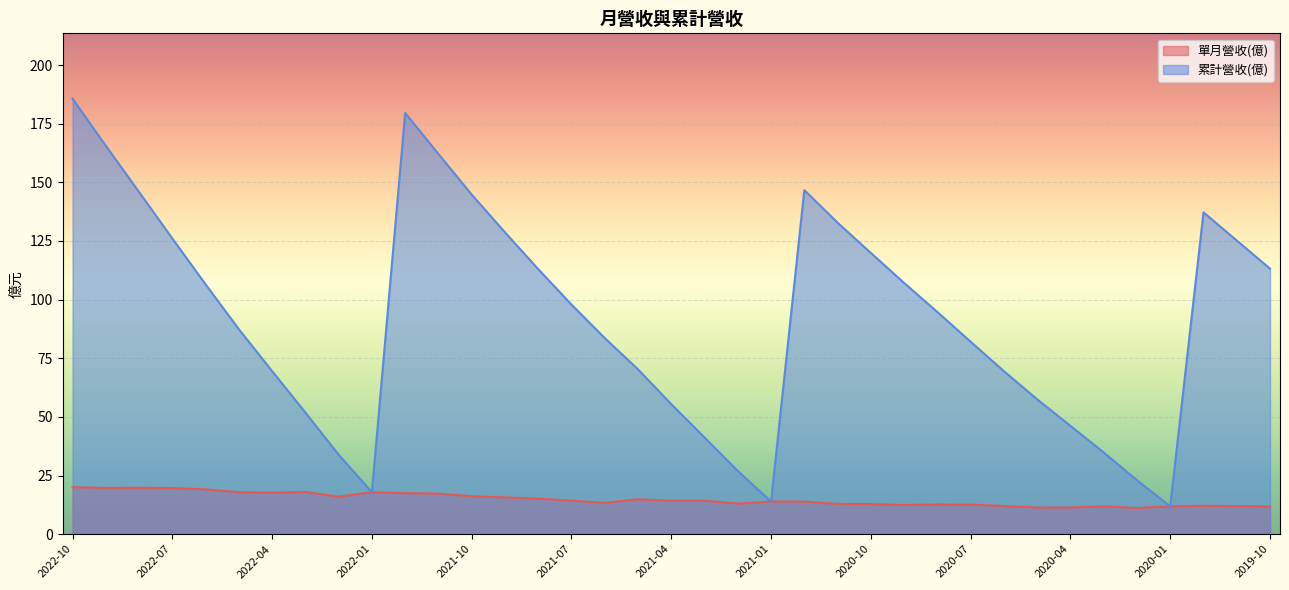

Reading left to right, extract all data points from this chart.

單月營收(億): 2022-10=20.0	2022-09=19.7	2022-08=19.8	2022-07=19.7	2022-06=19.1	2022-05=17.9	2022-04=17.7	2022-03=18.0	2022-02=16.0	2022-01=17.9	2021-12=17.4	2021-11=17.3	2021-10=16.2	2021-09=15.7	2021-08=15.1	2021-07=14.3	2021-06=13.3	2021-05=14.9	2021-04=14.2	2021-03=14.3	2021-02=13.0	2021-01=13.9	2020-12=13.9	2020-11=12.9	2020-10=12.8	2020-09=12.4	2020-08=12.7	2020-07=12.6	2020-06=12.0	2020-05=11.3	2020-04=11.3	2020-03=11.8	2020-02=11.1	2020-01=11.8	2019-12=12.1	2019-11=11.9	2019-10=11.8
累計營收(億): 2022-10=185.7	2022-09=165.6	2022-08=145.9	2022-07=126.1	2022-06=106.5	2022-05=87.4	2022-04=69.5	2022-03=51.9	2022-02=33.9	2022-01=17.9	2021-12=179.6	2021-11=162.1	2021-10=144.8	2021-09=128.7	2021-08=113.0	2021-07=97.9	2021-06=83.6	2021-05=70.3	2021-04=55.4	2021-03=41.2	2021-02=26.9	2021-01=13.9	2020-12=146.7	2020-11=132.8	2020-10=119.9	2020-09=107.1	2020-08=94.7	2020-07=82.0	2020-06=69.5	2020-05=57.5	2020-04=46.2	2020-03=34.8	2020-02=23.0	2020-01=11.8	2019-12=137.2	2019-11=125.2	2019-10=113.2